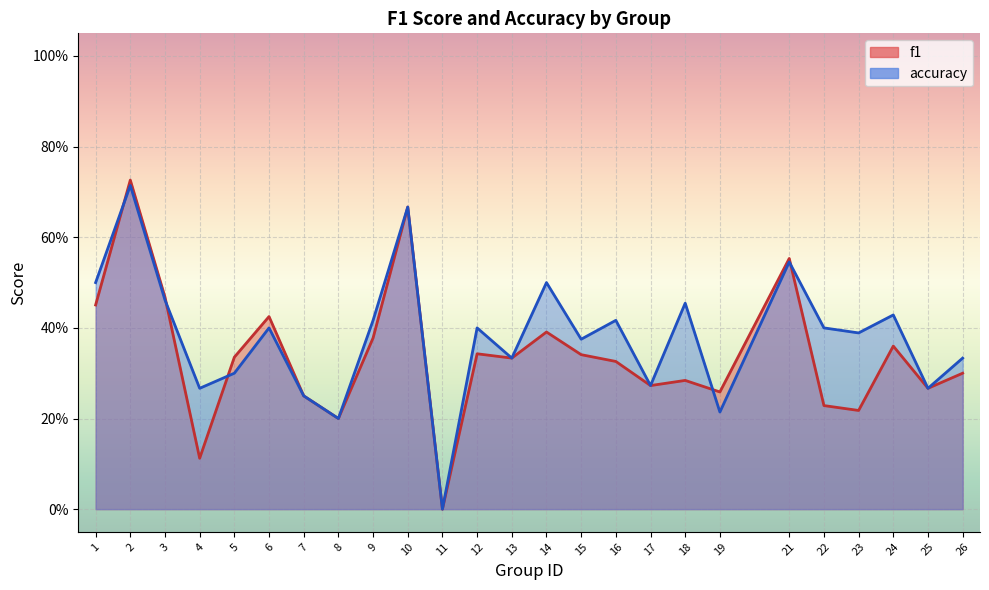

At which category does the chart reach its peak across all series?

2